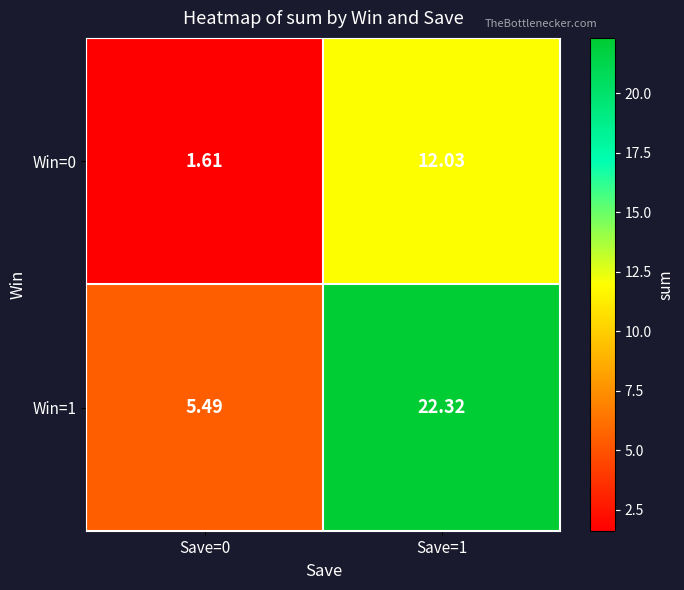

Is the value of Win=1 at Save=0 greater than the value of Win=0 at Save=0?

Yes